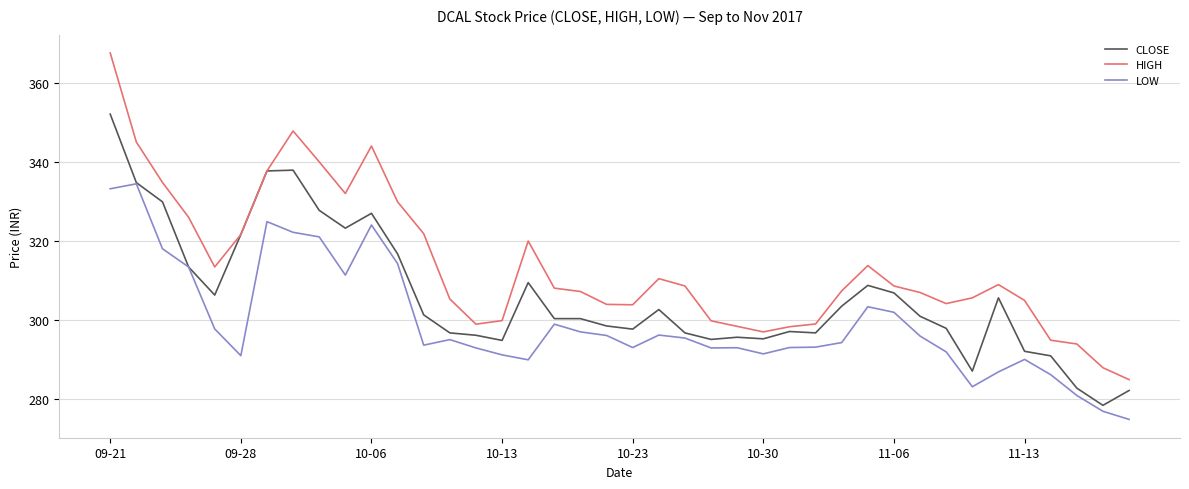

List the series in order of their overall mean, highest first.

HIGH, CLOSE, LOW